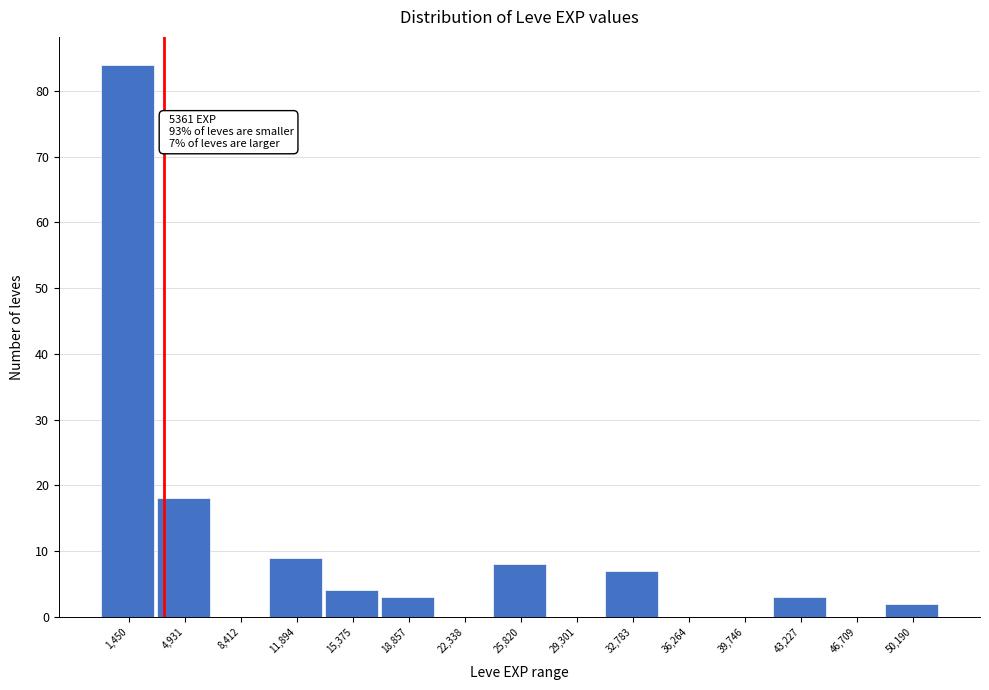

Reading left to right, what are all the values shown in this chart?

1,450=84	4,931=18	8,412=0	11,894=9	15,375=4	18,857=3	22,338=0	25,820=8	29,301=0	32,783=7	36,264=0	39,746=0	43,227=3	46,709=0	50,190=2